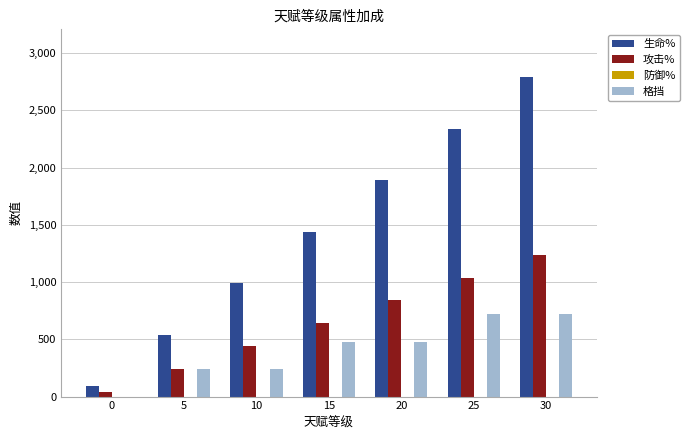

At which category is the sum across all series the highest?

30